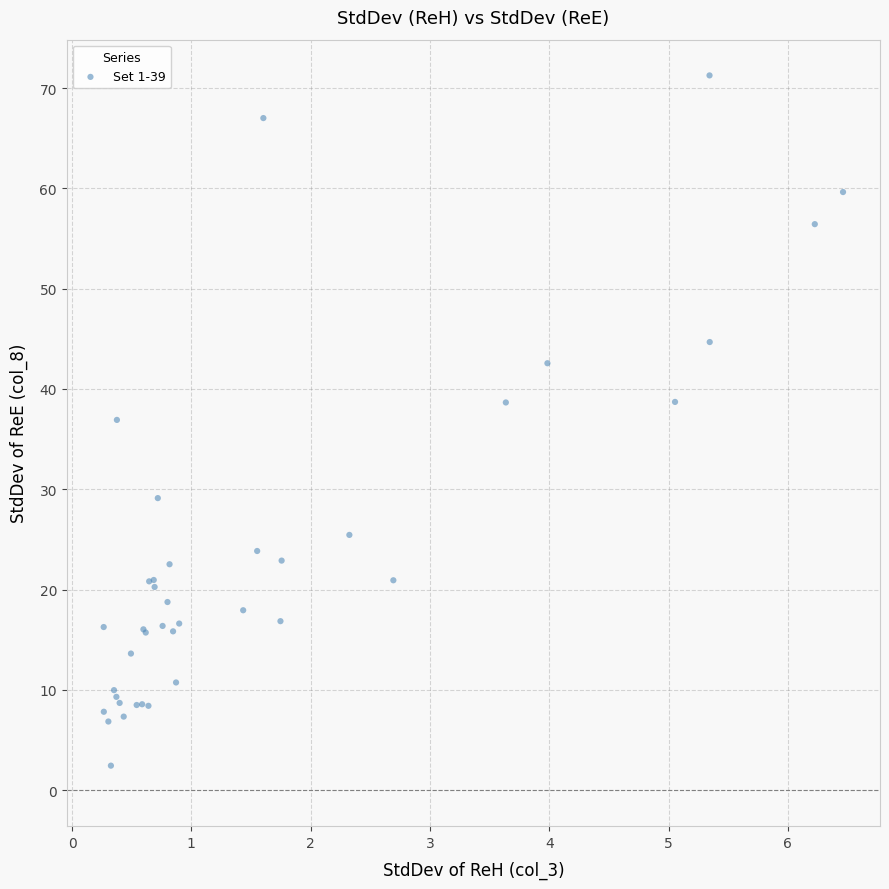

What Y value in the scatter plot is closest to 36?

36.9